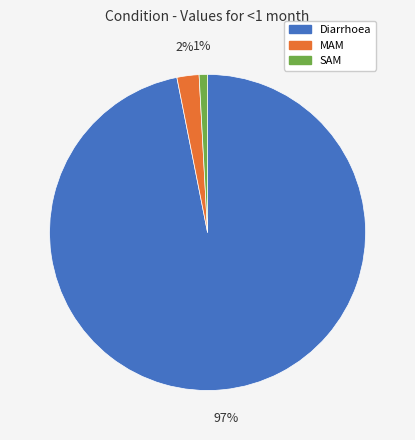

Which slice is the smallest?

SAM